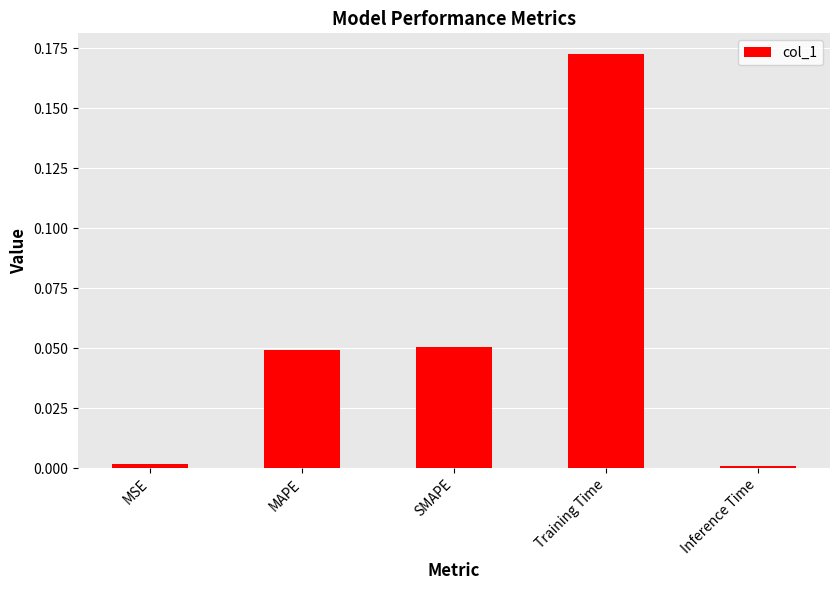

The chart shows a value of 0.0 at Inference Time. True or false?

True